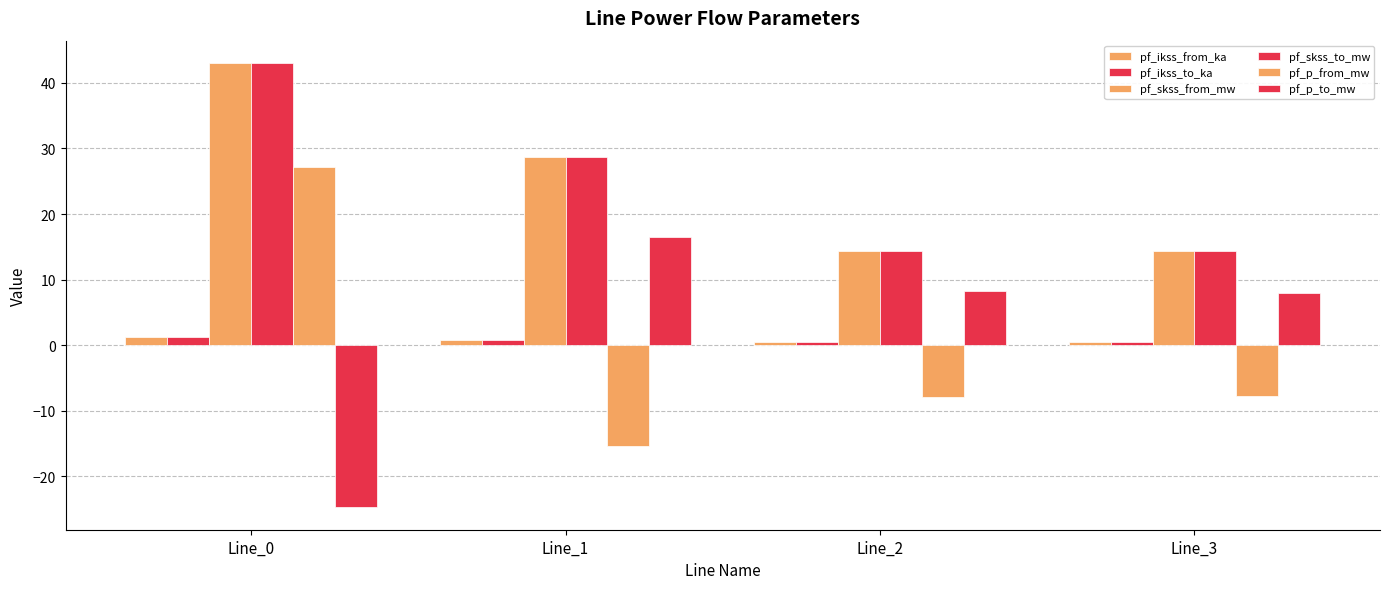

Does the chart contain any negative values?

Yes